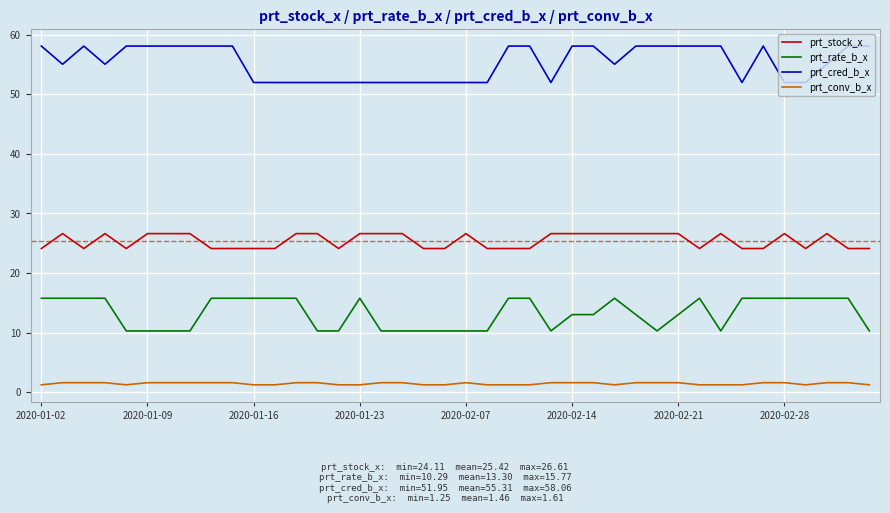

Rank the series by their maximum value, from highest to lowest.

prt_cred_b_x, prt_stock_x, prt_rate_b_x, prt_conv_b_x